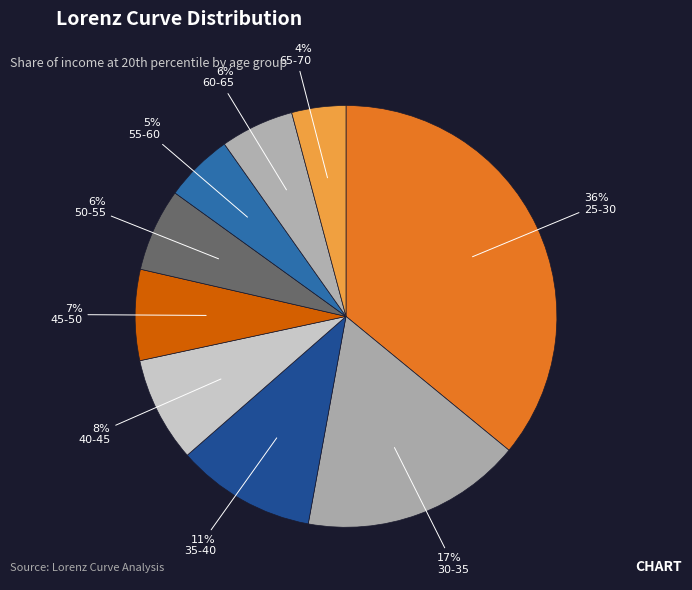

How many segments does this pie chart have?

9